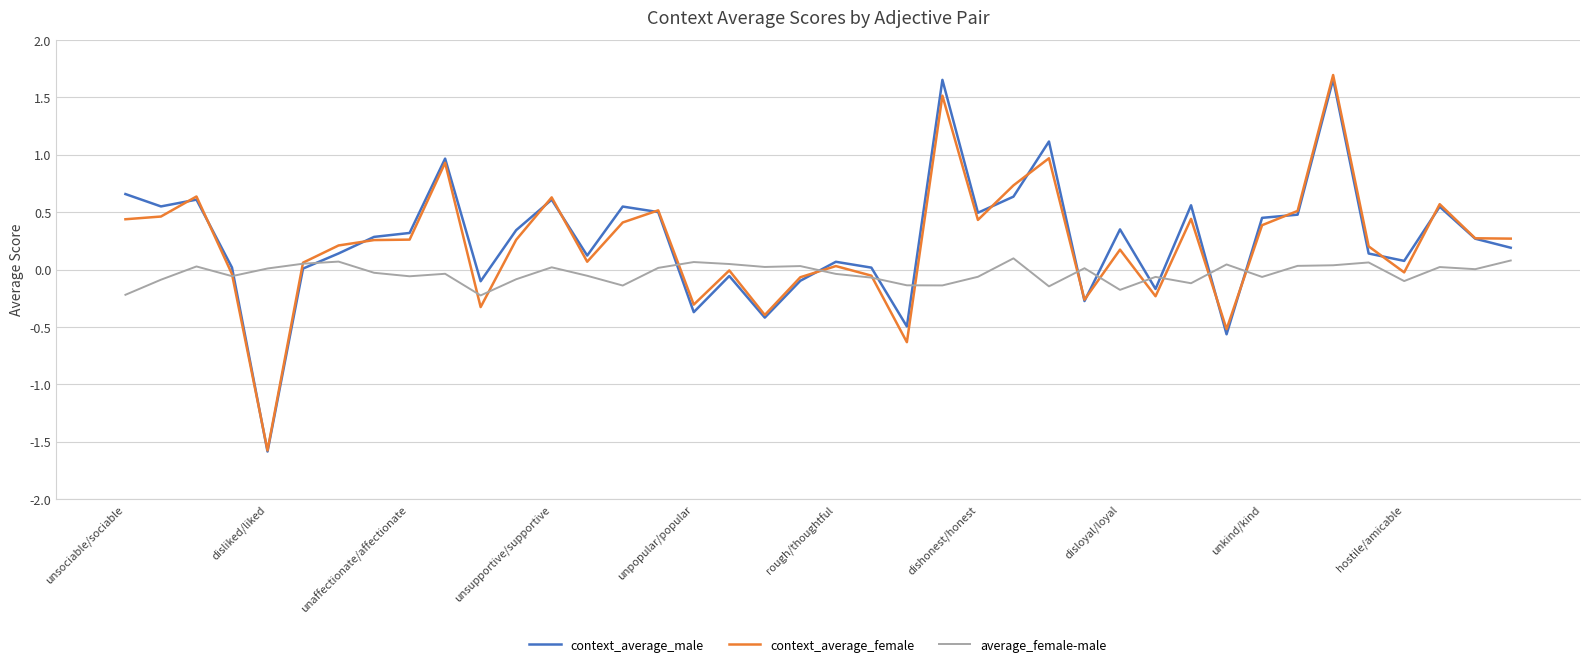

After their last crossing, which series has the higher values: average_female-male or context_average_male?

context_average_male